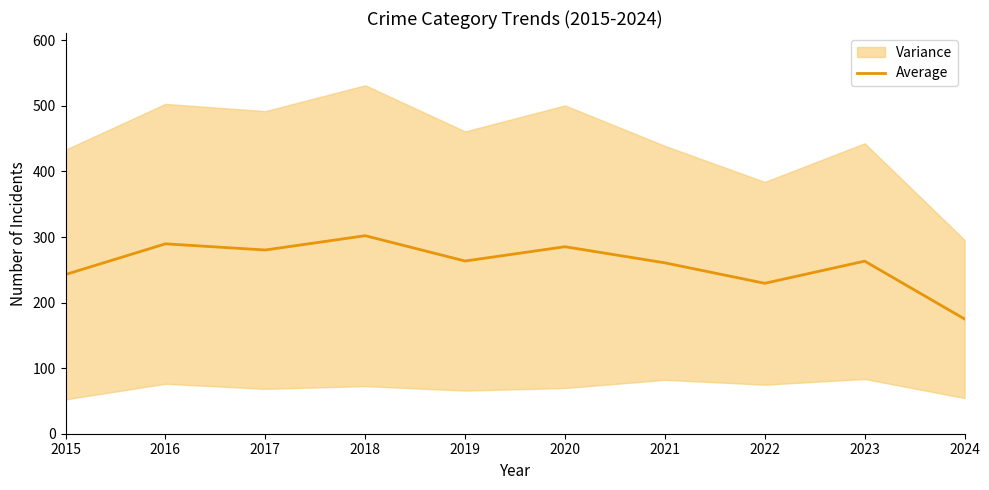

What is the difference between the values at 2023 and 2017?

17.0